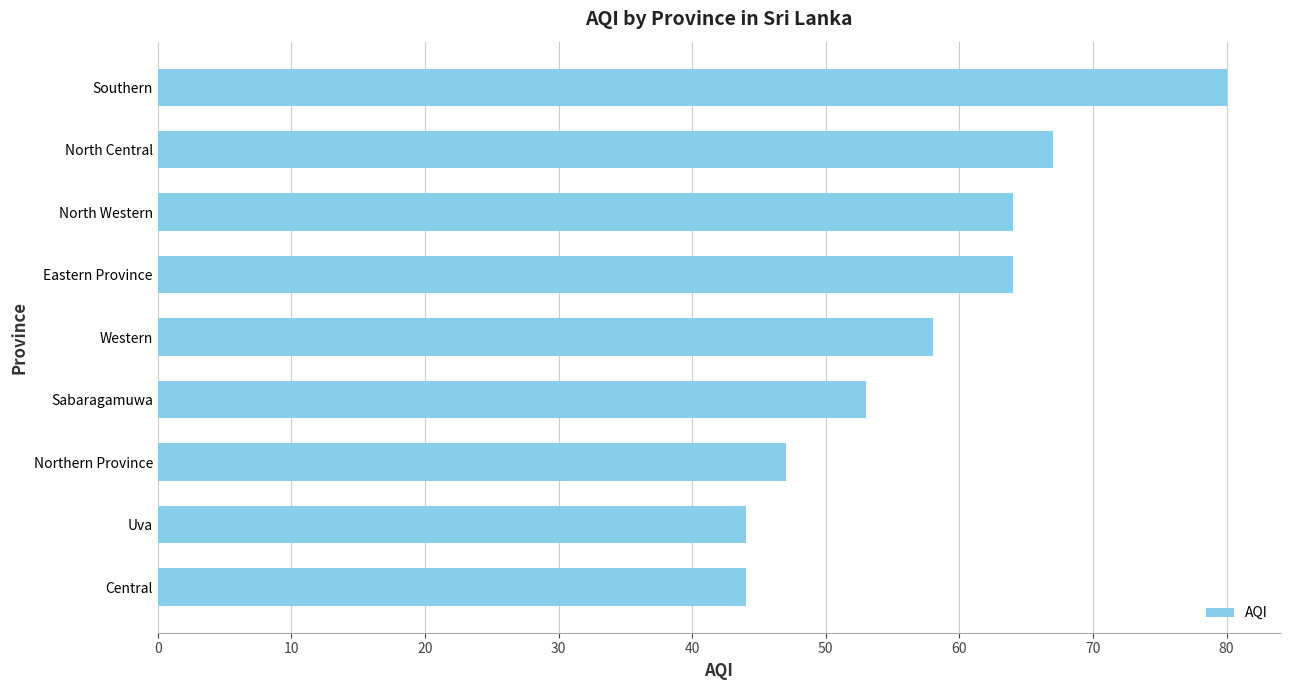

Which has a higher value, Northern Province or Southern?

Southern